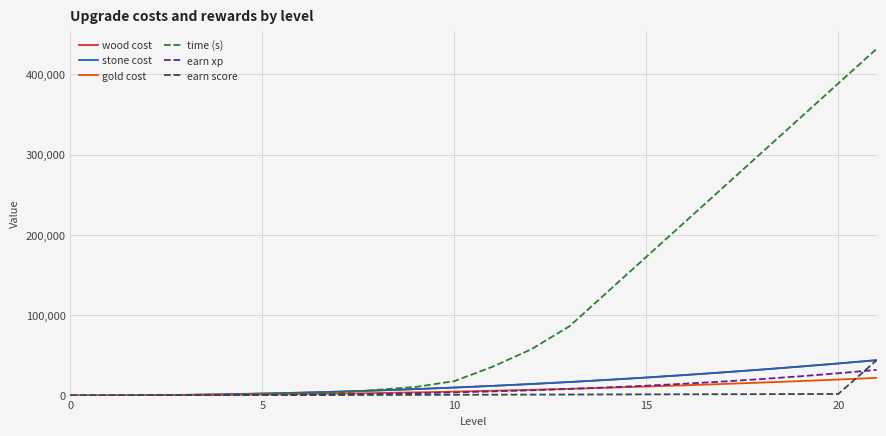

Is this an area chart (filled region under the line)?

No